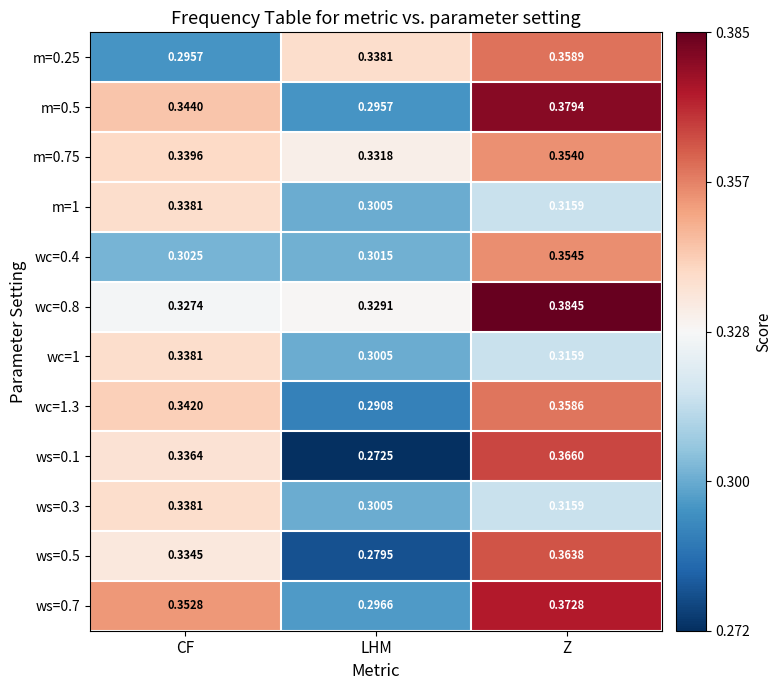

At how many categories does at least one series exceed 0?

3